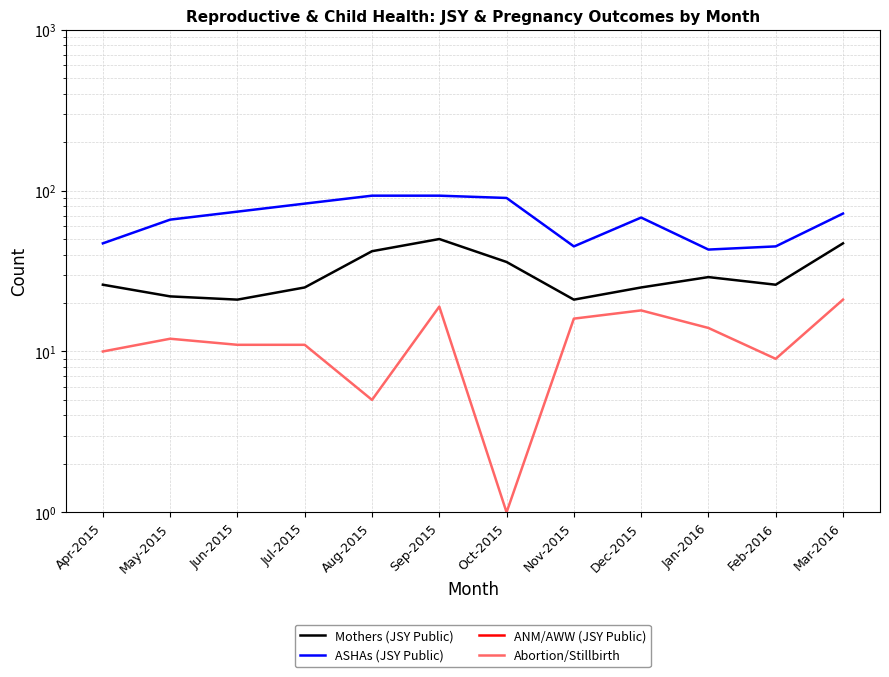

The value of Abortion/Stillbirth at Aug-2015 is 7.3. True or false?

False